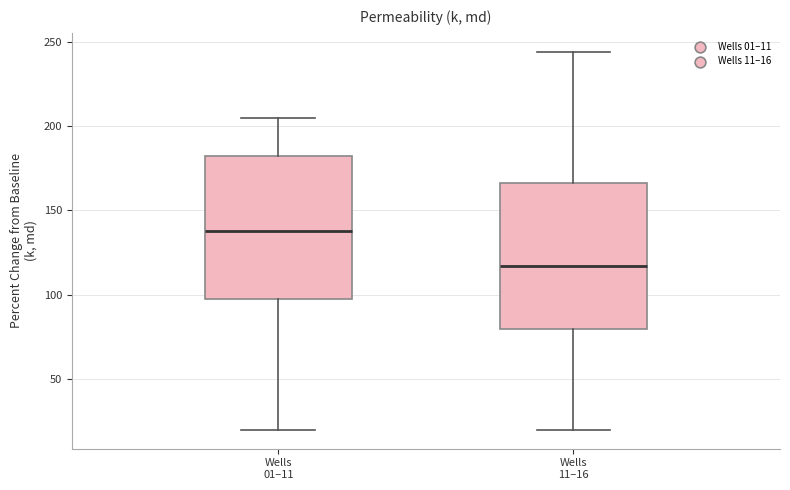

Reading left to right, read every box against the y-axis: the position of its median line, the range the box covers, and the ends of its whiskers. The values are not printed on the chart, so give them approximately, as read against the axis.

Wells 01–11: median 140, box 100 to 185, whiskers 20 to 205
Wells 11–16: median 115, box 80 to 165, whiskers 20 to 245